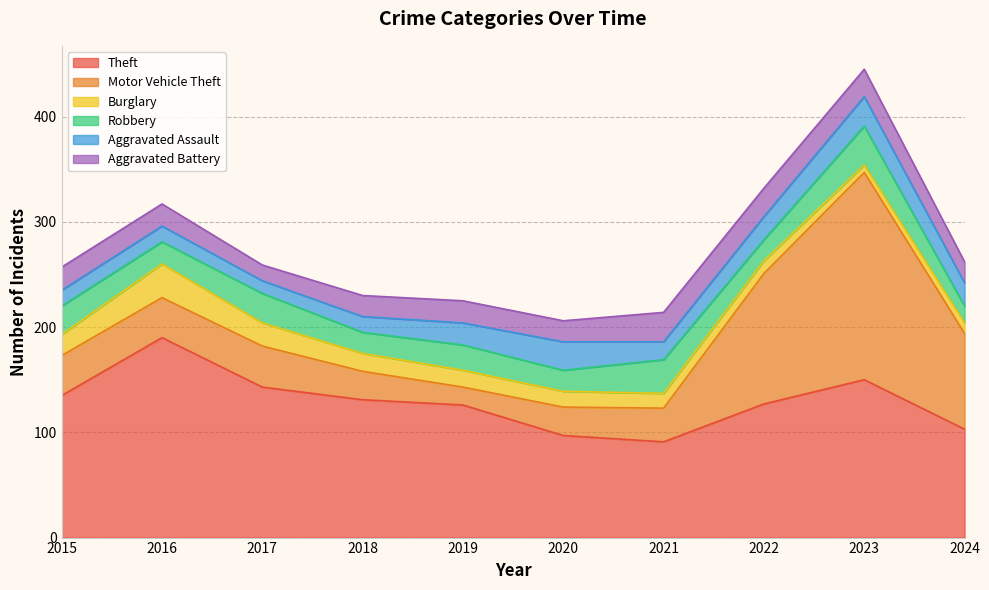

Which series has the largest total across all categories?

Theft